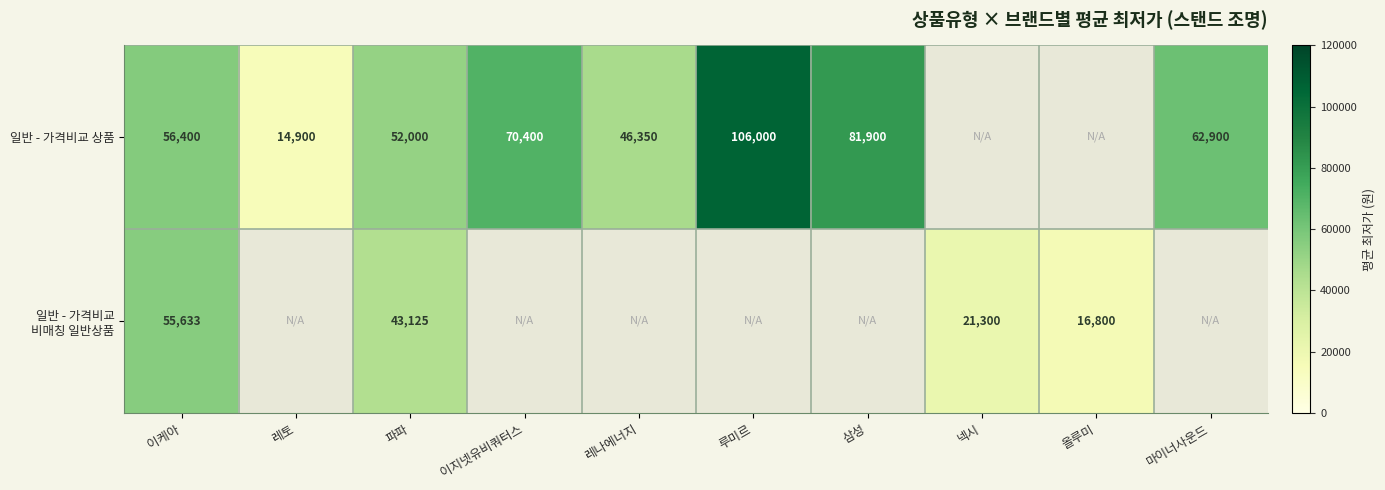

What is the difference between the highest and lowest values at 파파?

8875